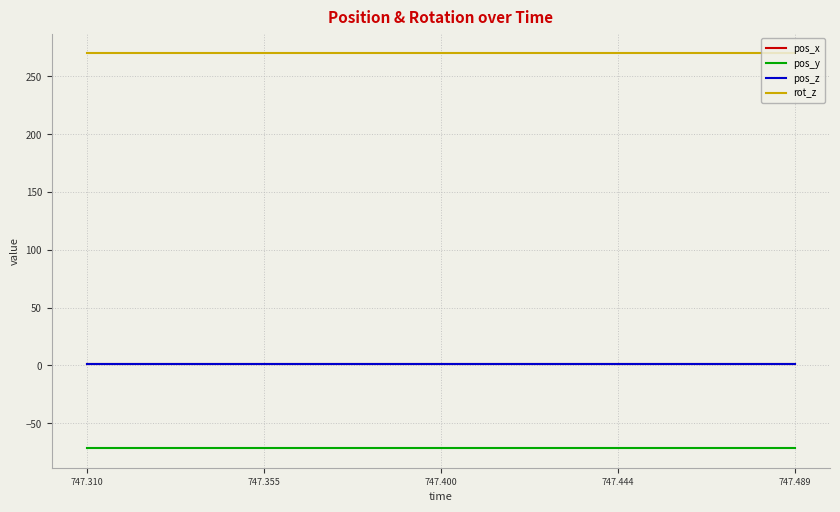

What is the smallest value displayed?

-71.6